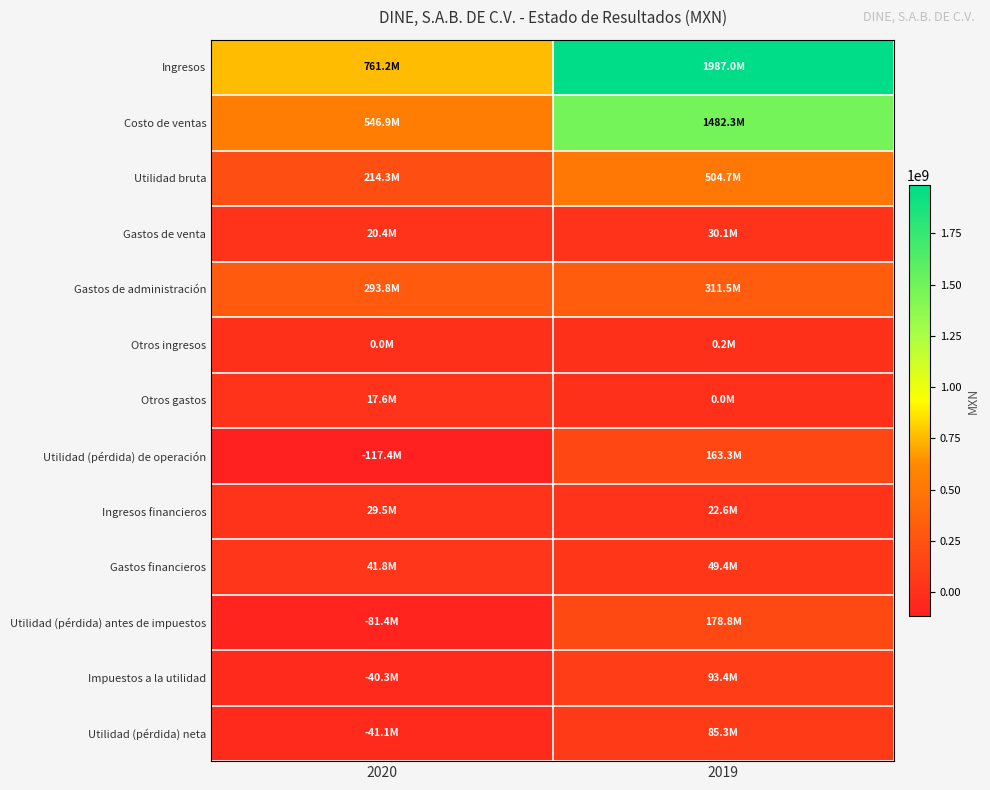

At how many categories does at least one series exceed 898649901?

1